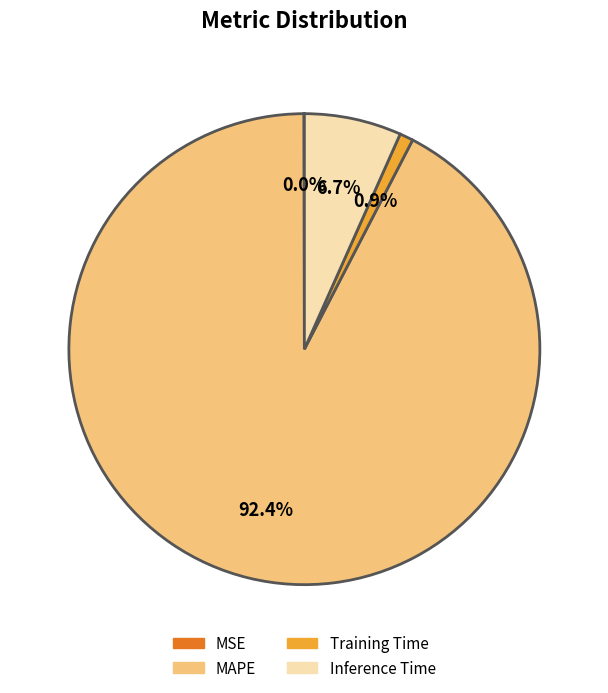

Does any single category account for the majority?

Yes